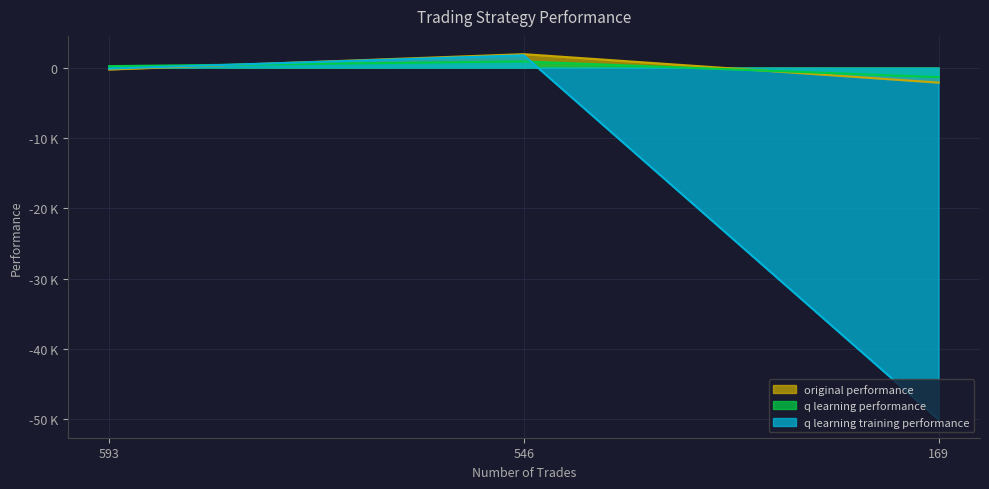

What is the sum of the q learning training performance values at 546 and 593?

1603.4